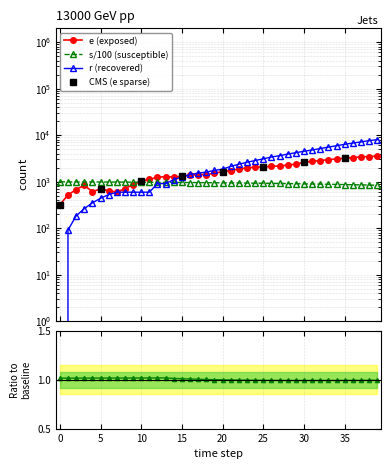

True or false: r has more than 2 points higher than both neighbors.

False